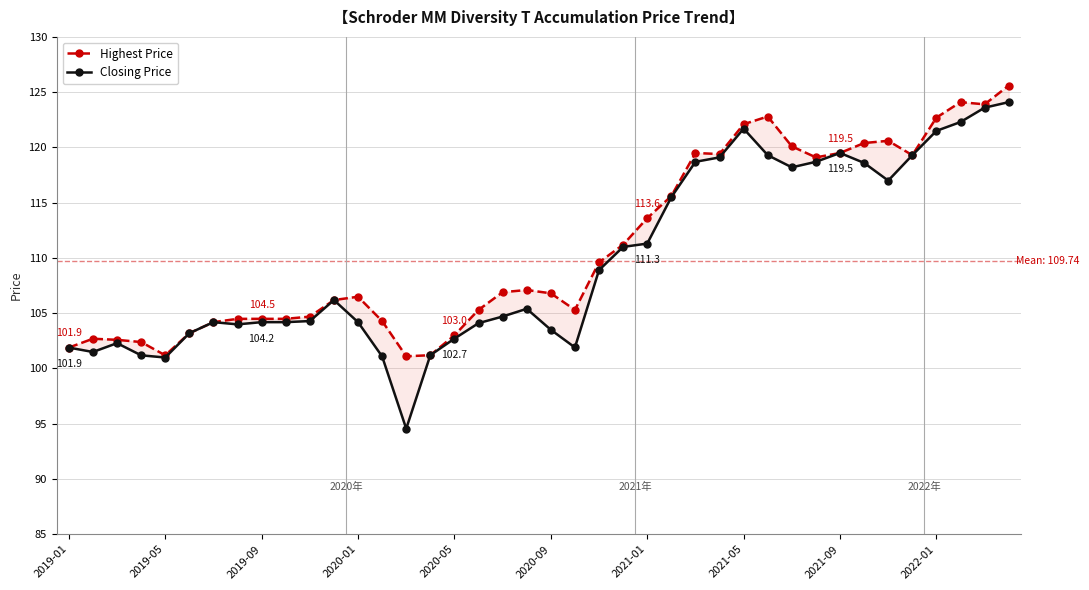

Is the value of Closing Price at 10 greater than the value of Highest Price at 38?

No